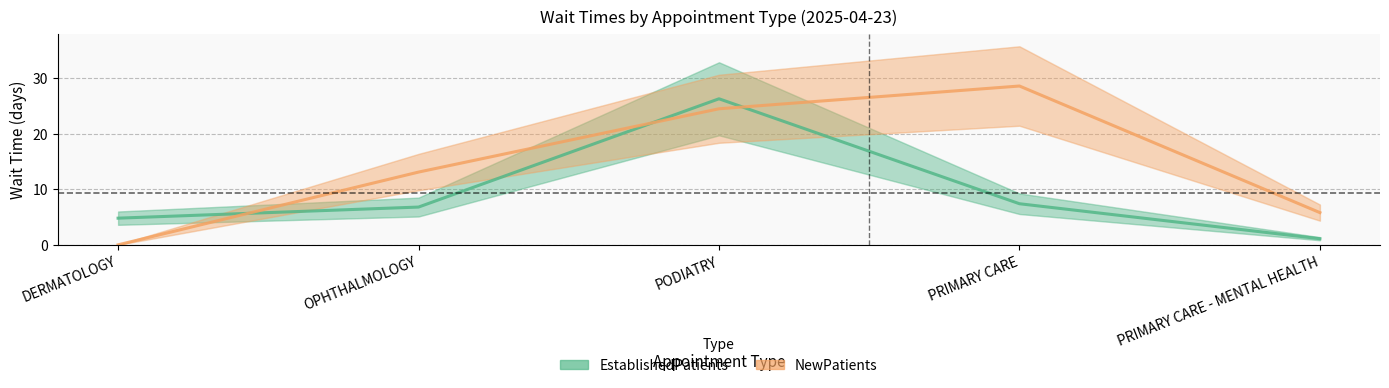

Rank the categories by NewPatients value from highest to lowest.

PRIMARY CARE, PODIATRY, OPHTHALMOLOGY, PRIMARY CARE - MENTAL HEALTH, DERMATOLOGY